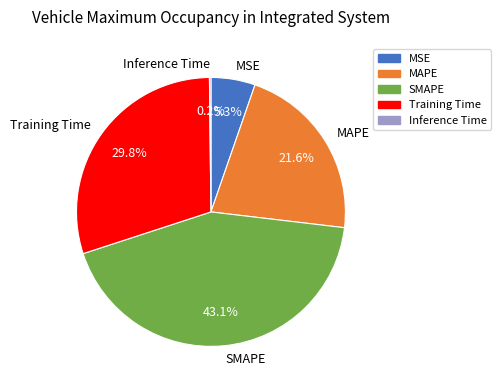

What is the largest slice in the pie chart?

SMAPE